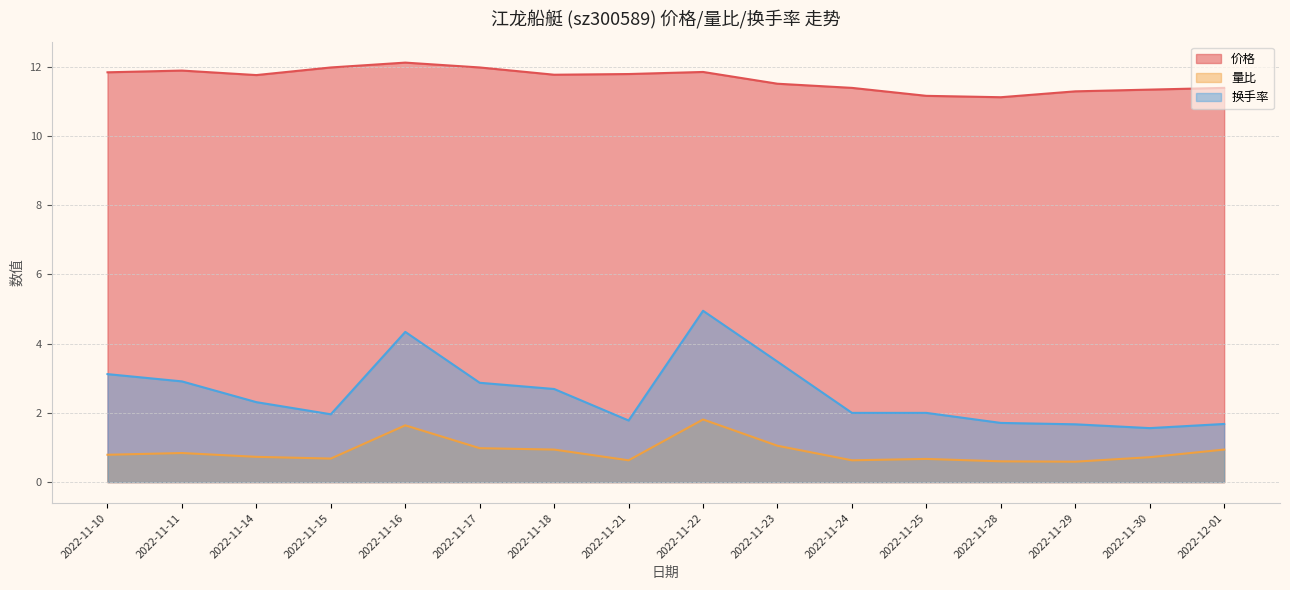

How many data points in 换手率 are less than 2?

6